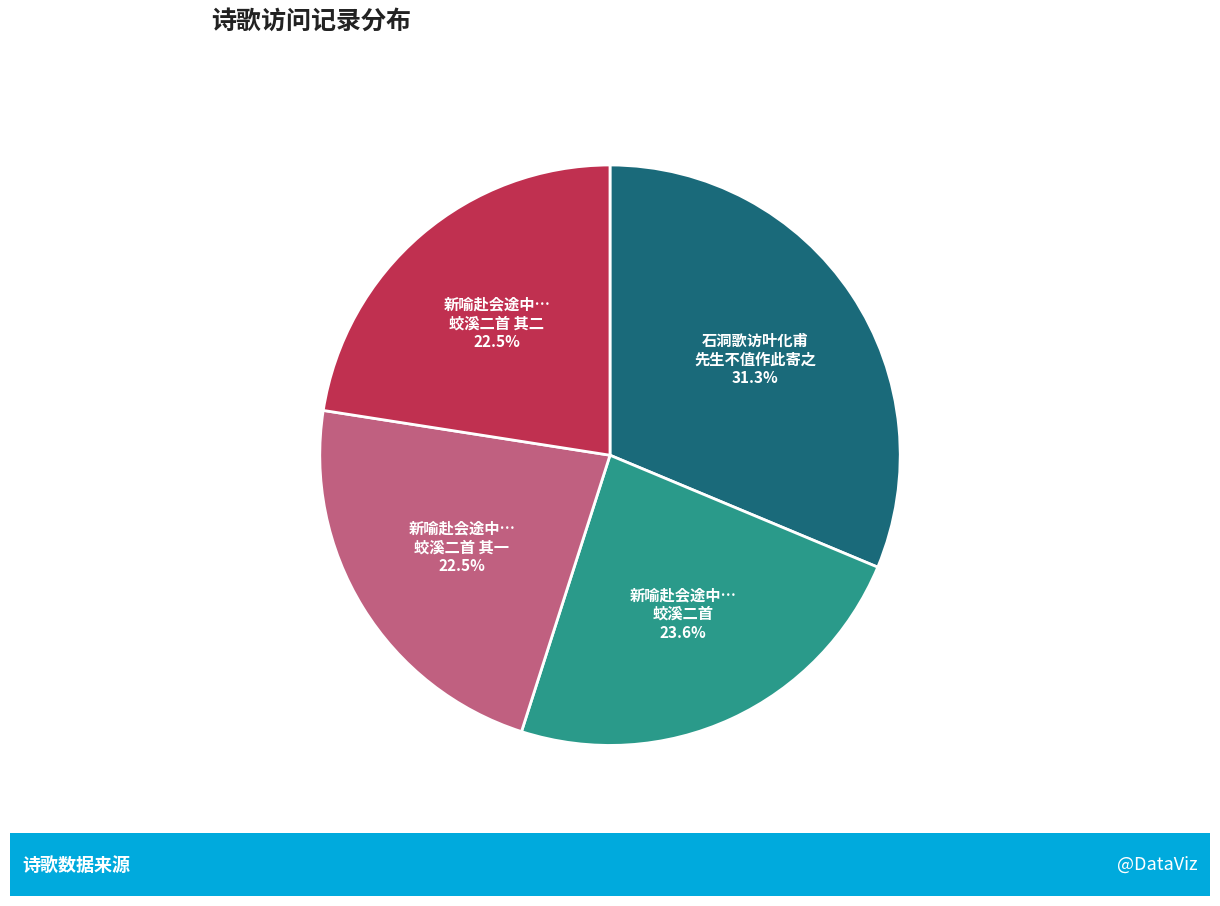

How many slices are in this pie chart?

4